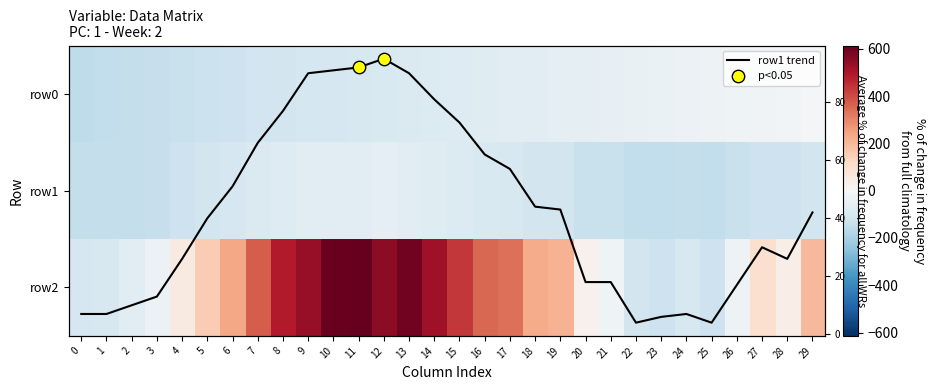

Where does the row1 trend series first go above 42?

6